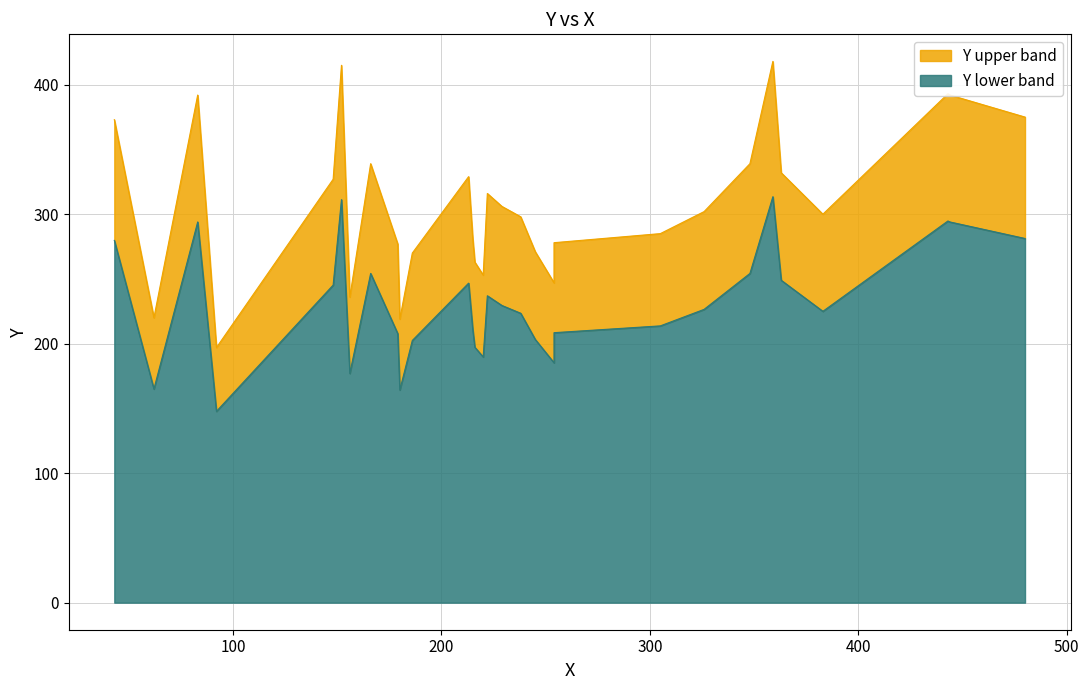

The value at 2 is 220. True or false?

True